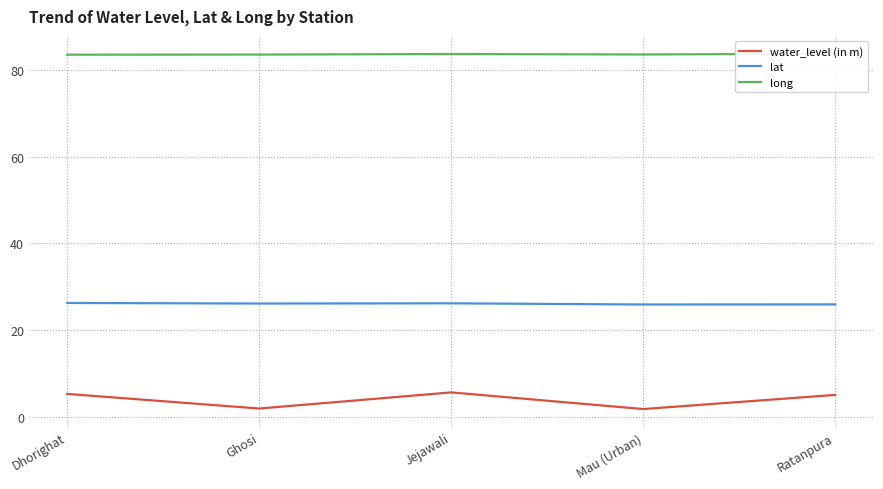

What is the label of the 4th point from the right?

Ghosi